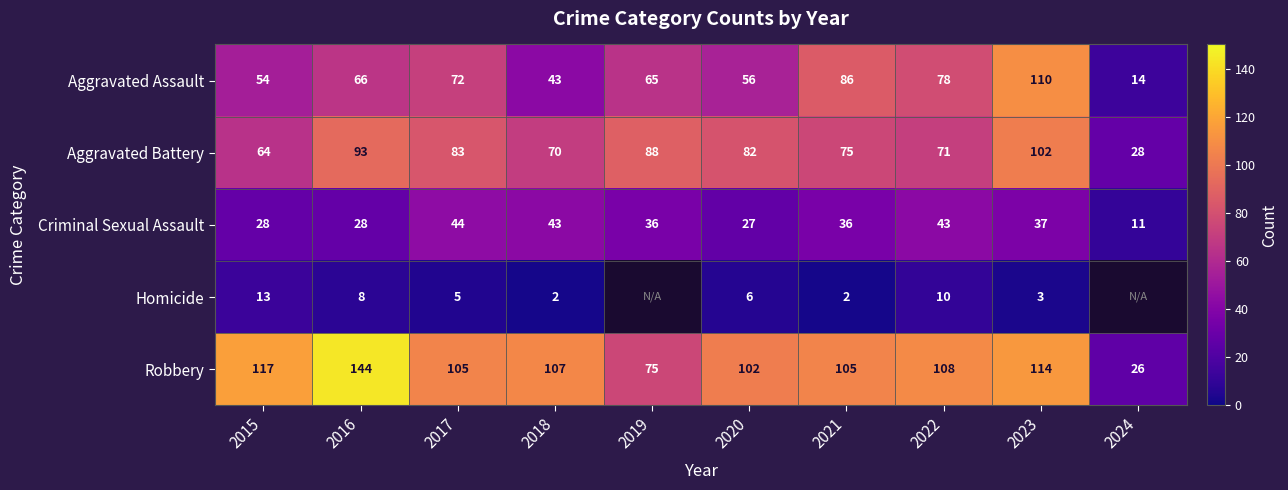

What is the total value across all series at 2018?

265